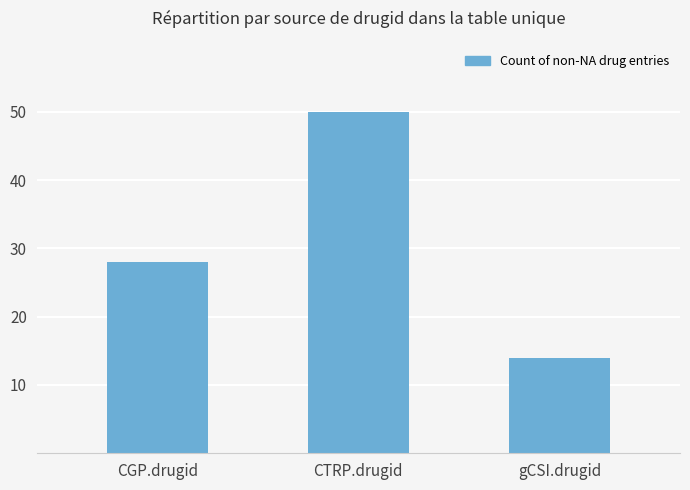

What is the label of the 2nd bar from the left?

CTRP.drugid